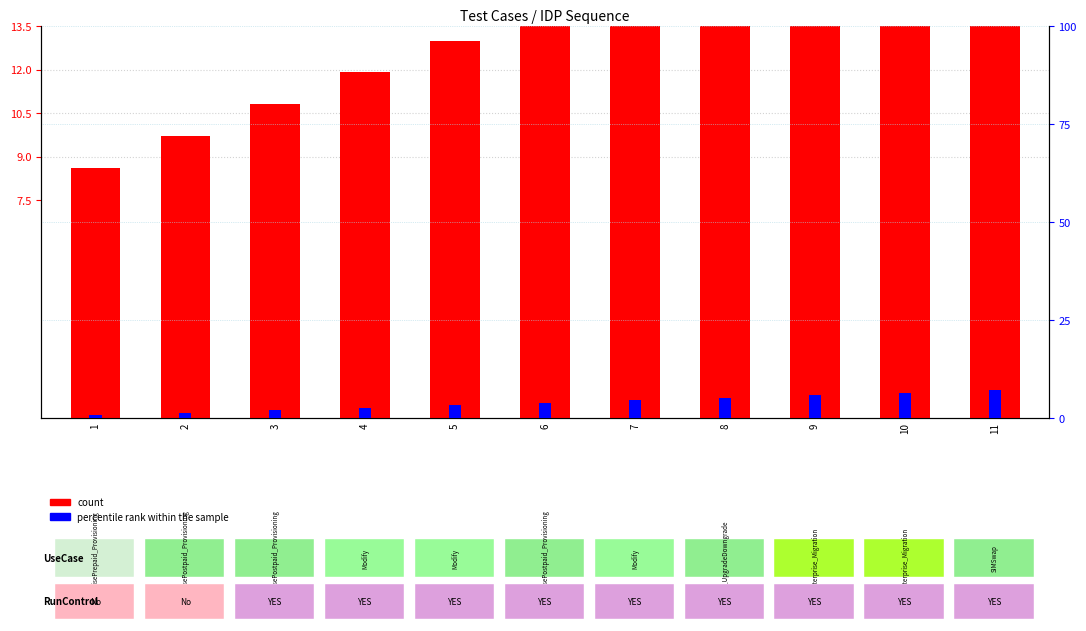

At how many categories does at least one series exceed 15?

5